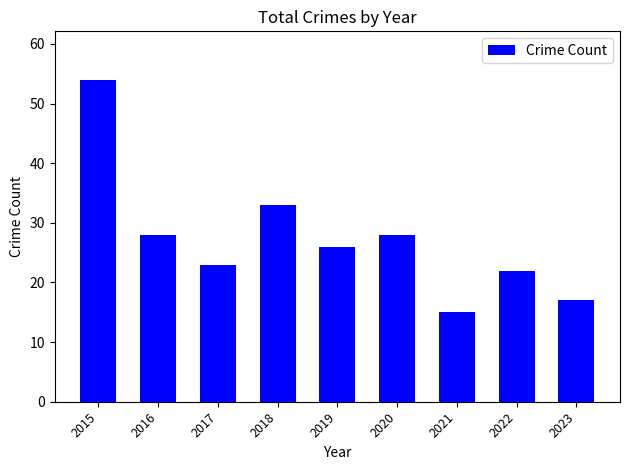

How many distinct data groups are displayed?

1